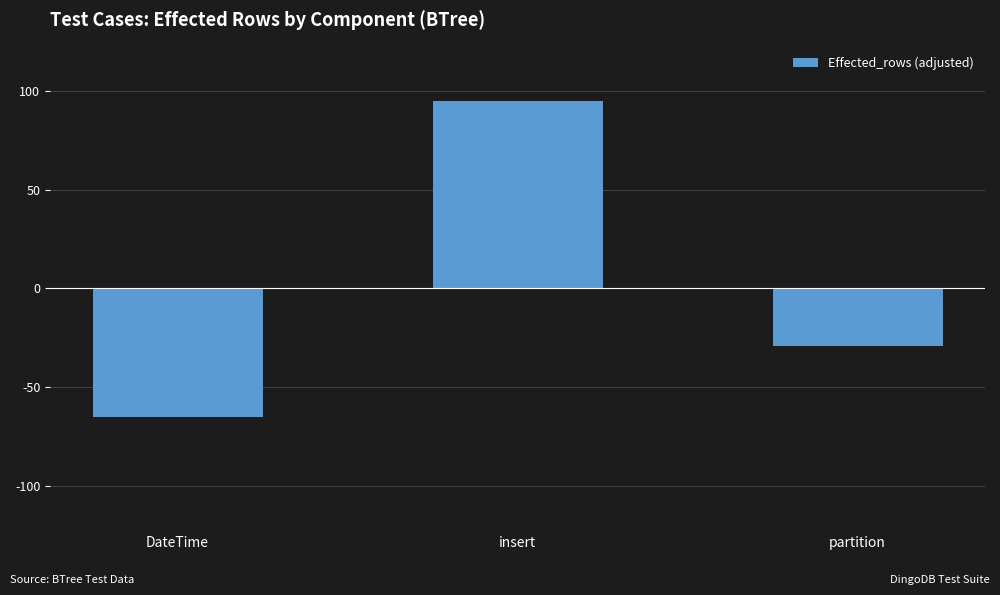

What is the value of the 1st bar from the left?

-65.3